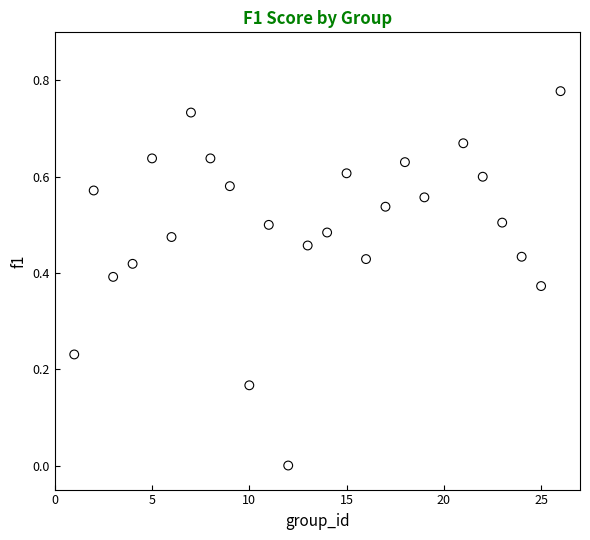

What is the range of X values (max minus min)?

25.0